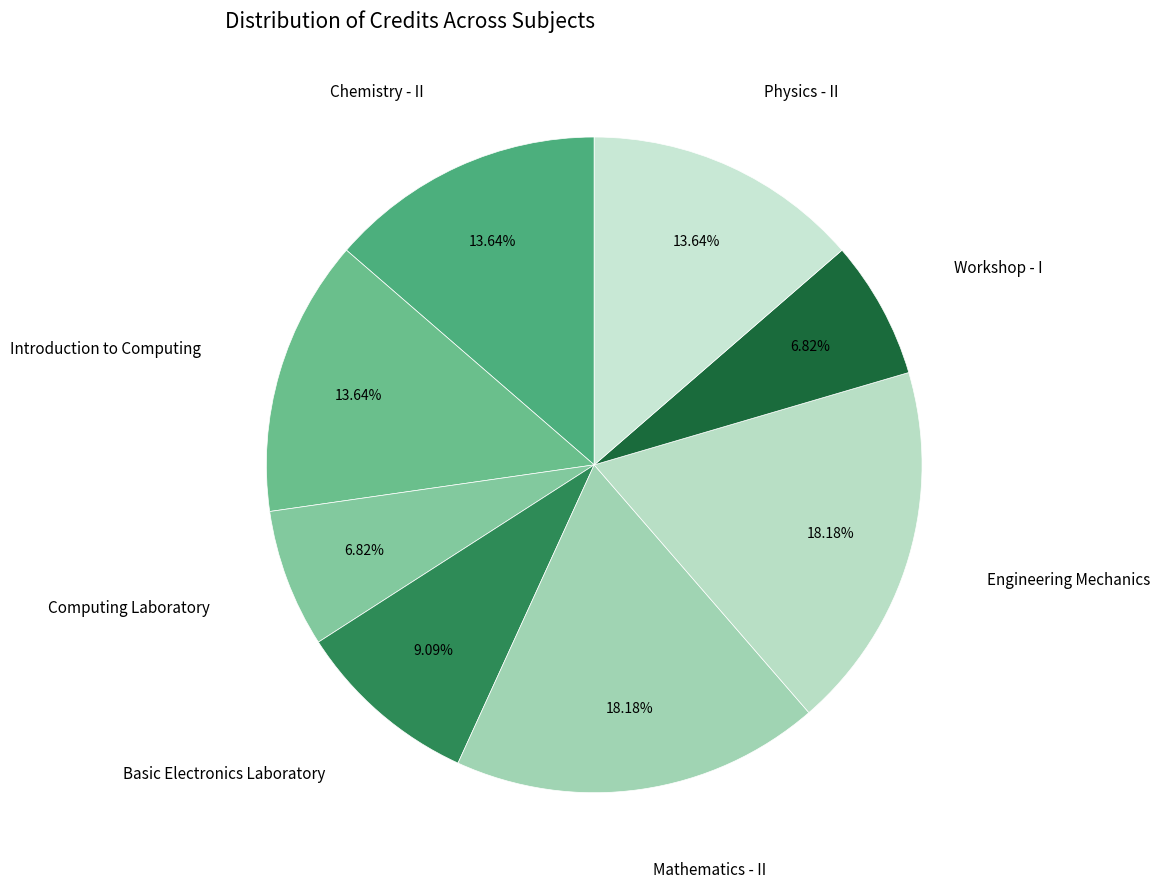

How many slices are in this pie chart?

8